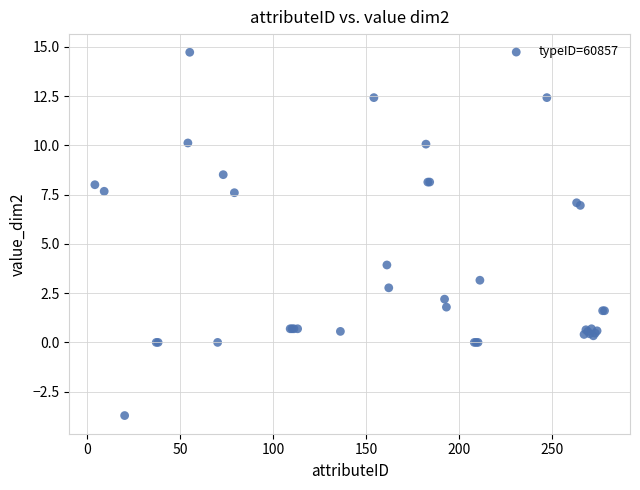

What Y value in the scatter plot is closest to 5?

3.9